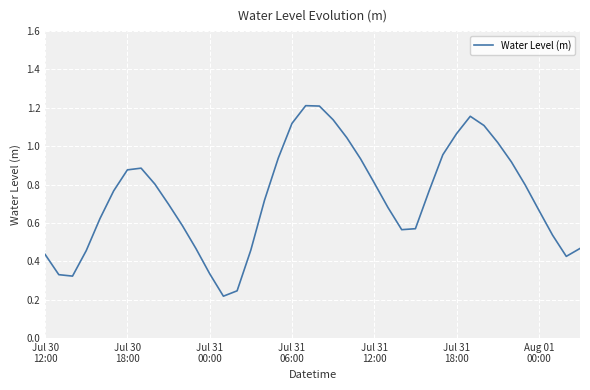

Rank the categories by value from lowest to highest.

13, 14, Jul 31
00:00, Jul 30
18:00, 12, 38, Jul 30
12:00, Jul 31
06:00, 15, 11, 39, 37, 26, 27, 10, Jul 31
12:00, 36, 25, 9, 16, Jul 31
18:00, 28, 35, 8, 24, Aug 01
00:00, 7, 34, 23, 17, 29, 33, 22, 30, 32, 18, 21, 31, 20, 19